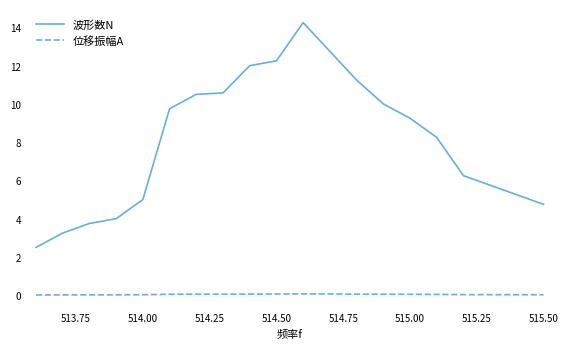

List the series in order of their overall mean, lowest first.

位移振幅A, 波形数N